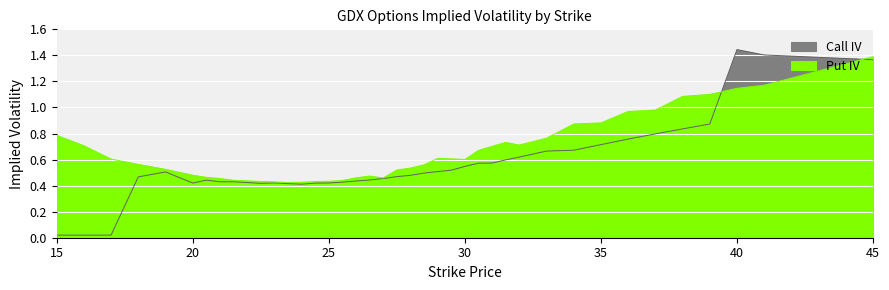

After their last crossing, which series has the higher values: Put IV or Call IV?

Put IV